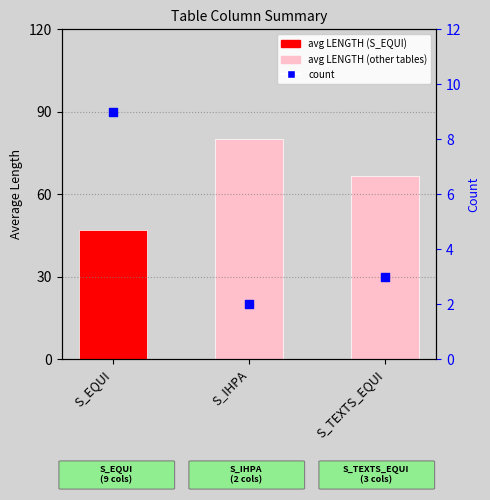

At which category is the sum across all series the highest?

S_IHPA